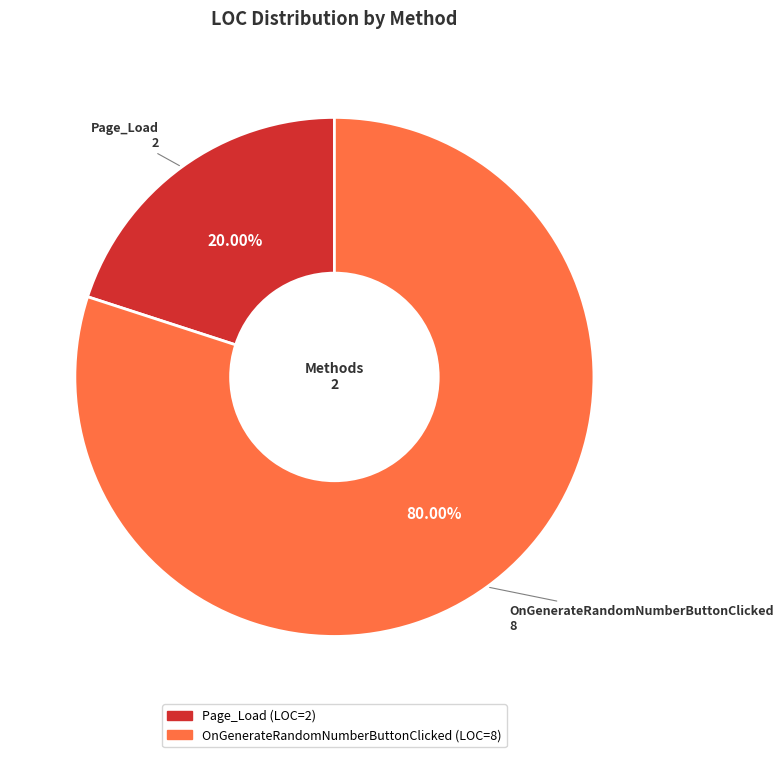

What is the smallest slice in the pie chart?

Page_Load